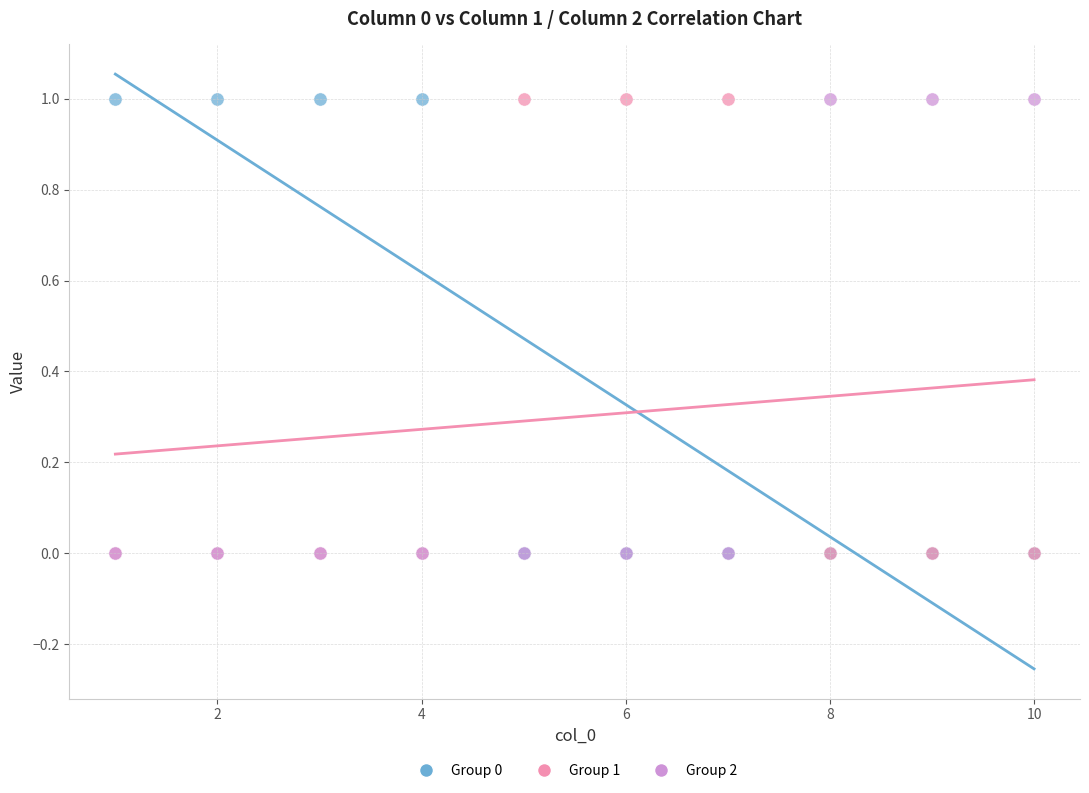

What are all the series names shown in the legend?

Group 0, Group 1, Group 2